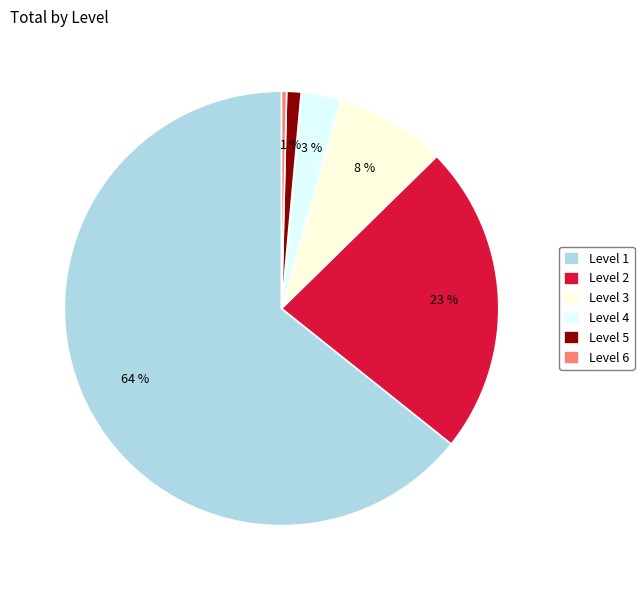

Does any single category account for the majority?

Yes